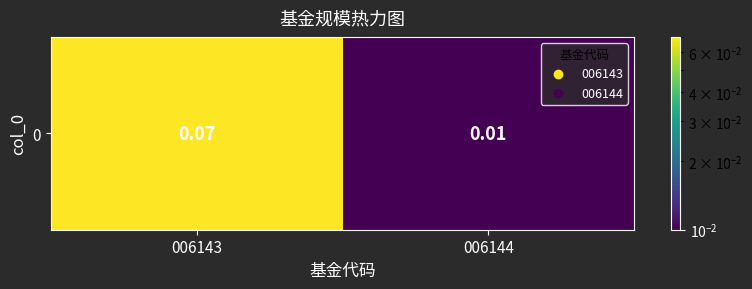

Count the number of categories in the chart.

2